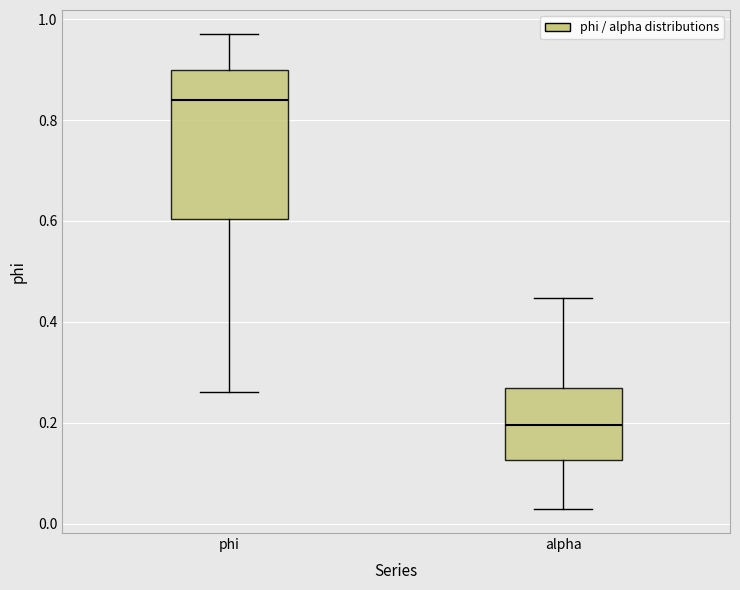

Which box's median line is the lowest?

alpha